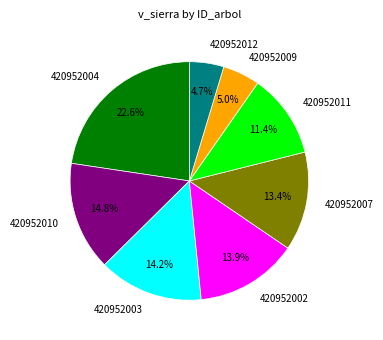

How many segments does this pie chart have?

8